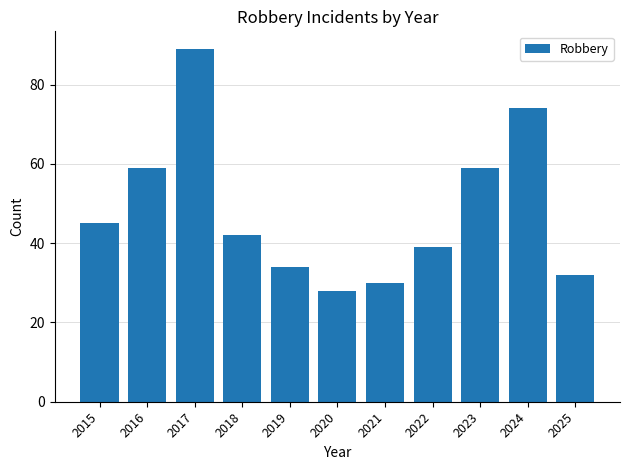

What is the average value?

48